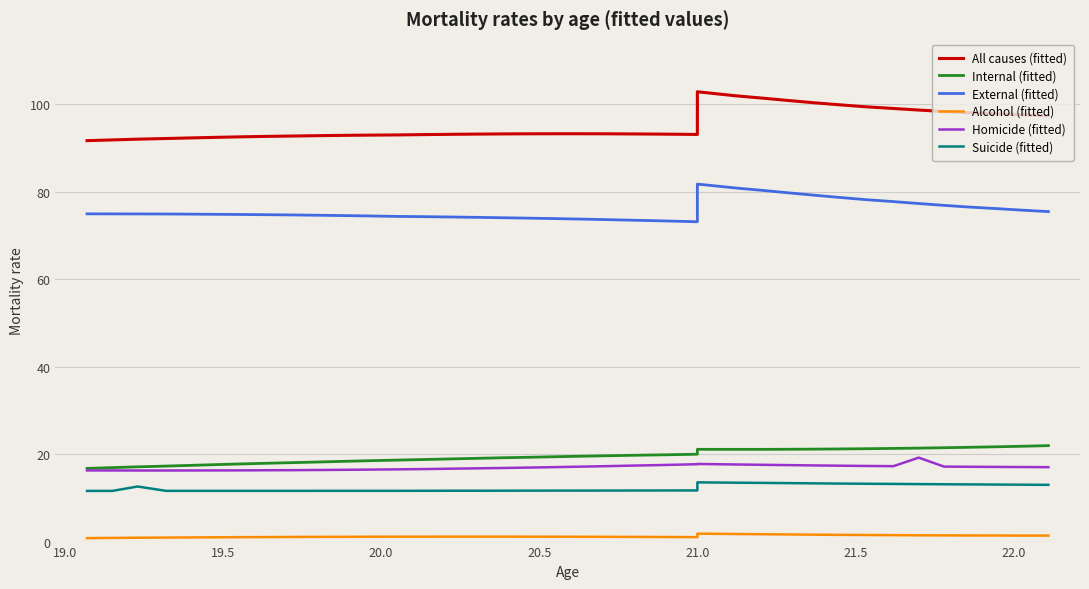

In All causes (fitted), how many points are lower than both neighbors (excluding endpoints)?

1